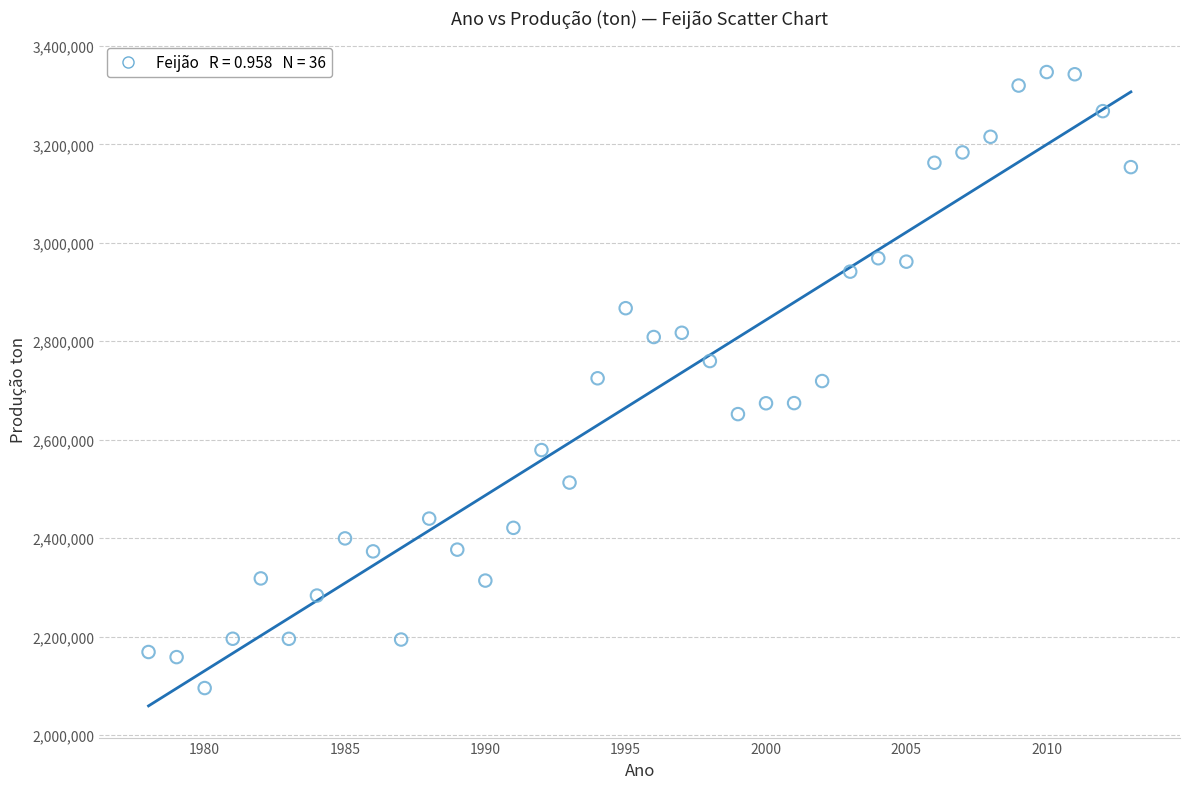

What is the range of Y values (max minus min)?

1251031.0